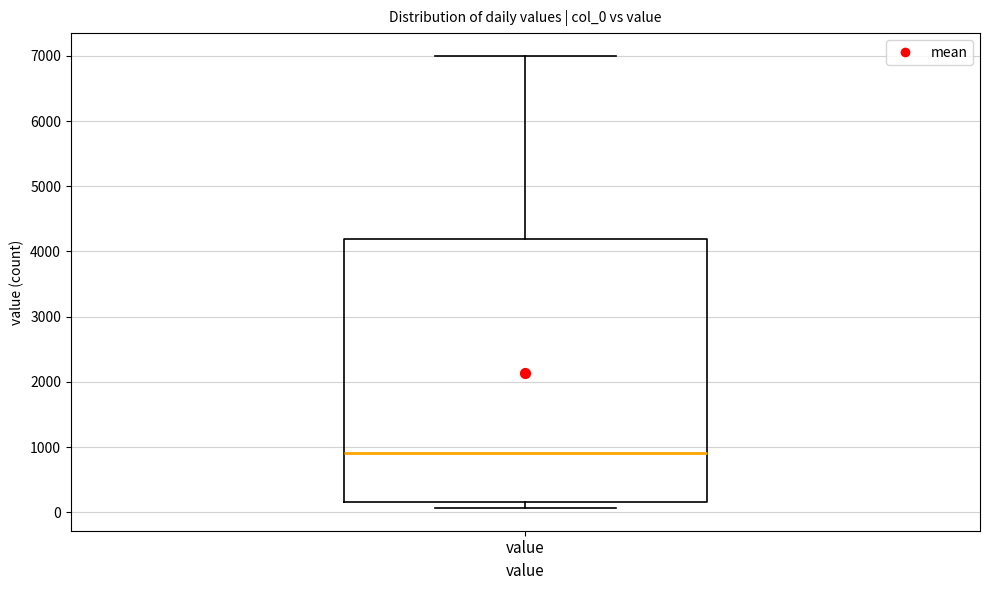

Transcribe this box plot: give where the median line is, the range the box spans, and where the two whiskers end, as read against the y-axis. The values are not printed on the chart, so give them approximately, as read against the axis.

median 900, box 200 to 4200, whiskers 100 to 7000